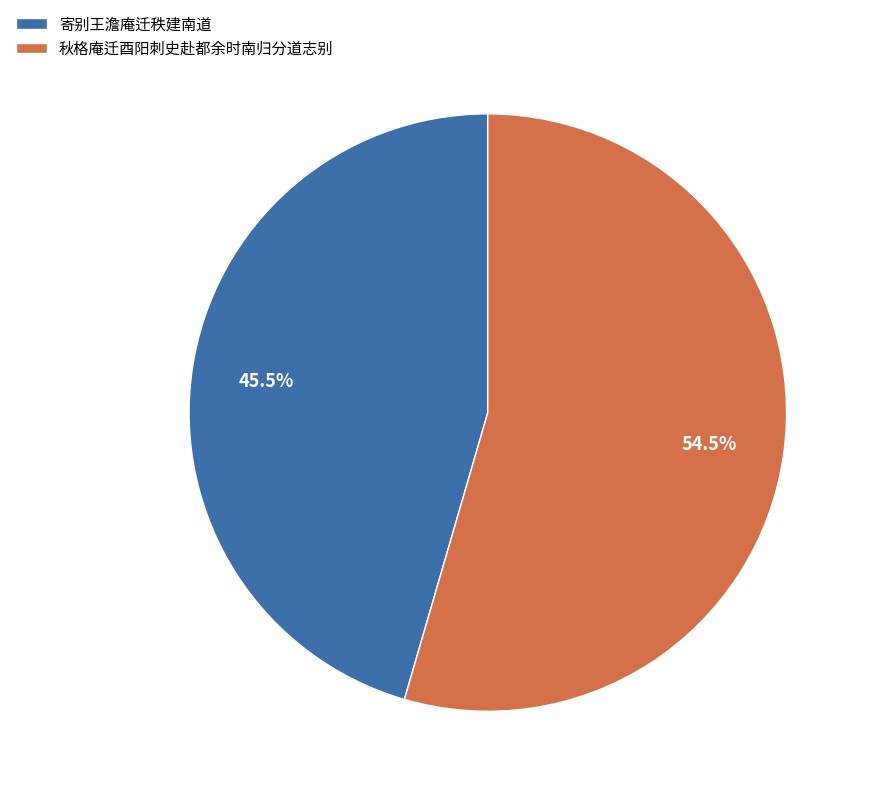

Which has a higher value, 寄别王澹庵迁秩建南道 or 秋格庵迁酉阳刺史赴都余时南归分道志别?

秋格庵迁酉阳刺史赴都余时南归分道志别